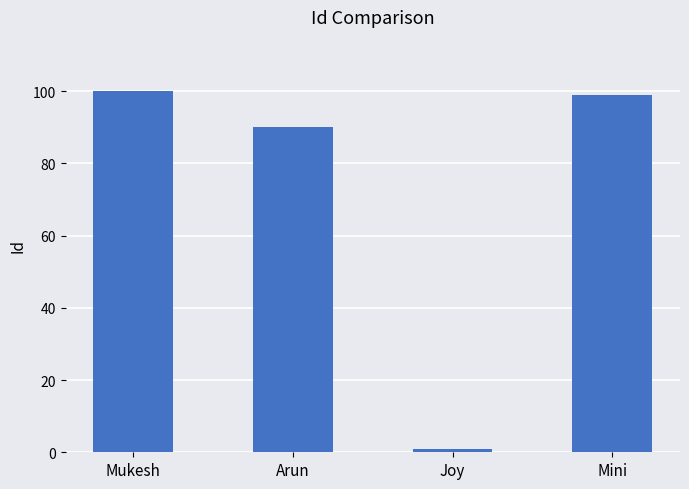

Approximately how many times larger is the value at Mini compared to Arun?

1.1